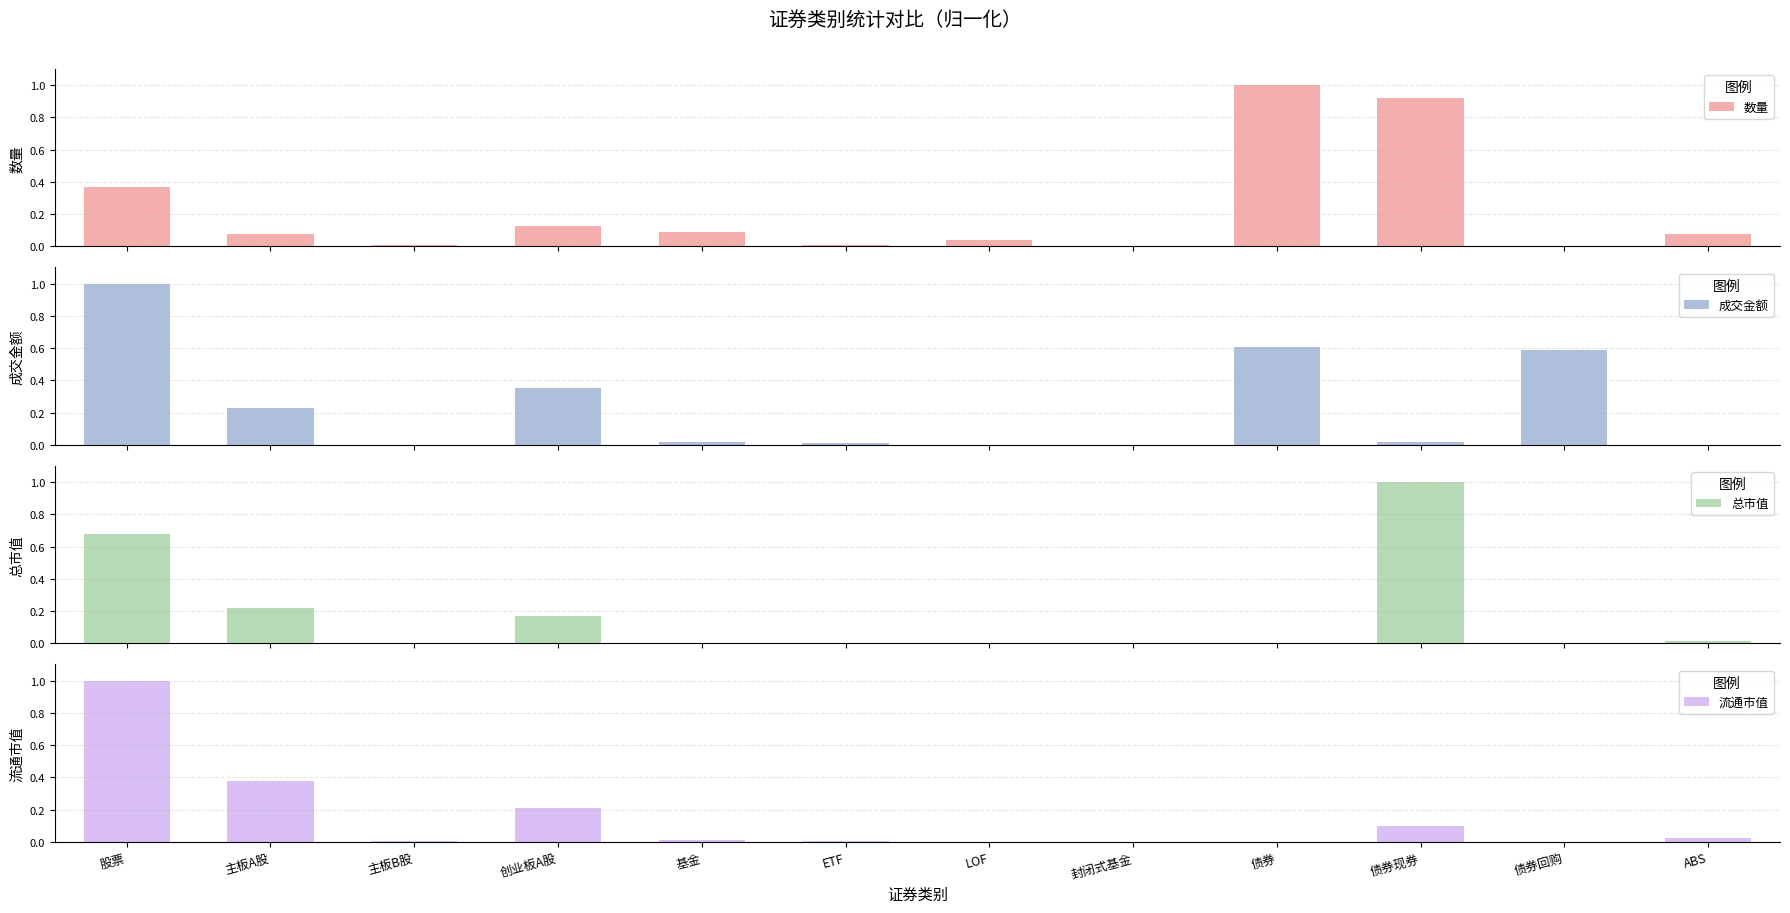

The value of 流通市值 at 债券 is 0.0. True or false?

True